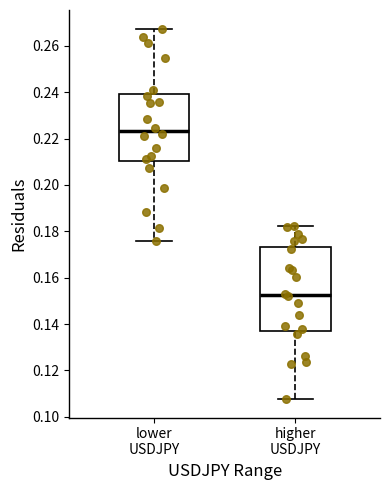

Reading left to right, transcribe this box plot: for each box, give where its median line is, the range the box spans, and where its two whiskers end, as read against the y-axis. The values are not printed on the chart, so give them approximately, as read against the axis.

lower USDJPY: median 0.224, box 0.210 to 0.240, whiskers 0.176 to 0.268
higher USDJPY: median 0.152, box 0.138 to 0.174, whiskers 0.108 to 0.182